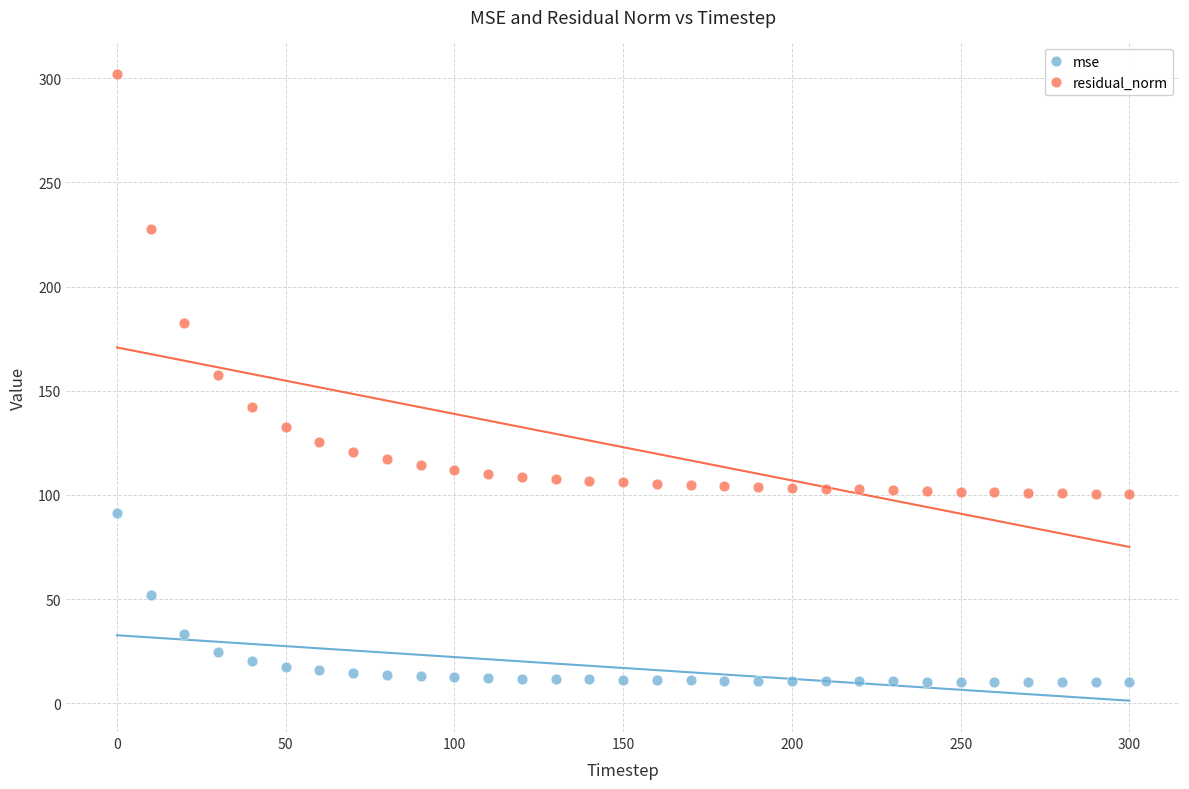

What are all the series names shown in the legend?

mse, residual_norm